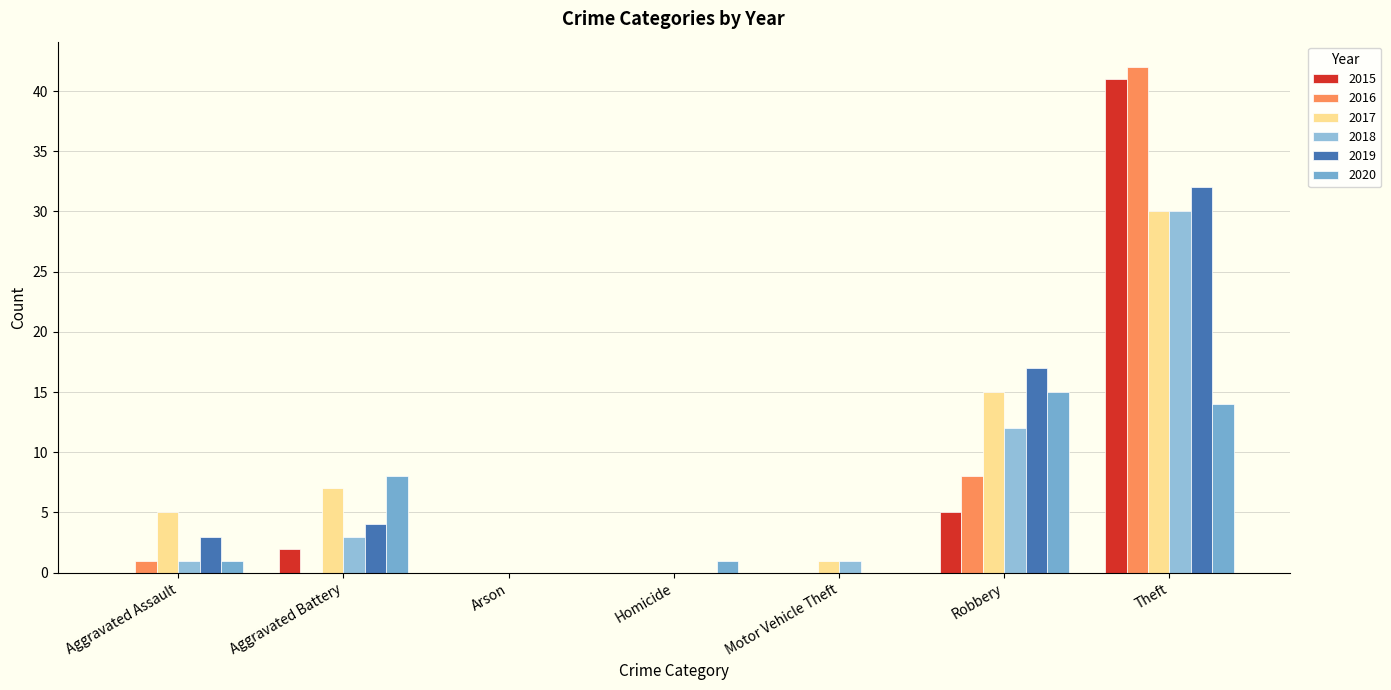

How many groups of bars are there?

7